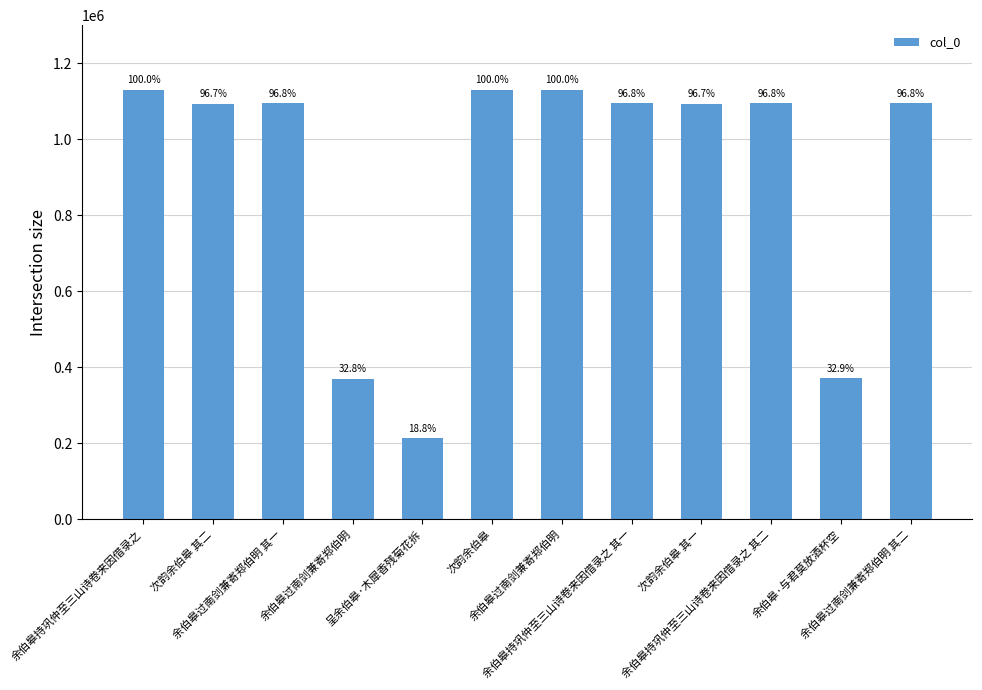

Read the value at 余伯皋过南剑兼寄郑伯明 其一, to the nearest 50.

1094800